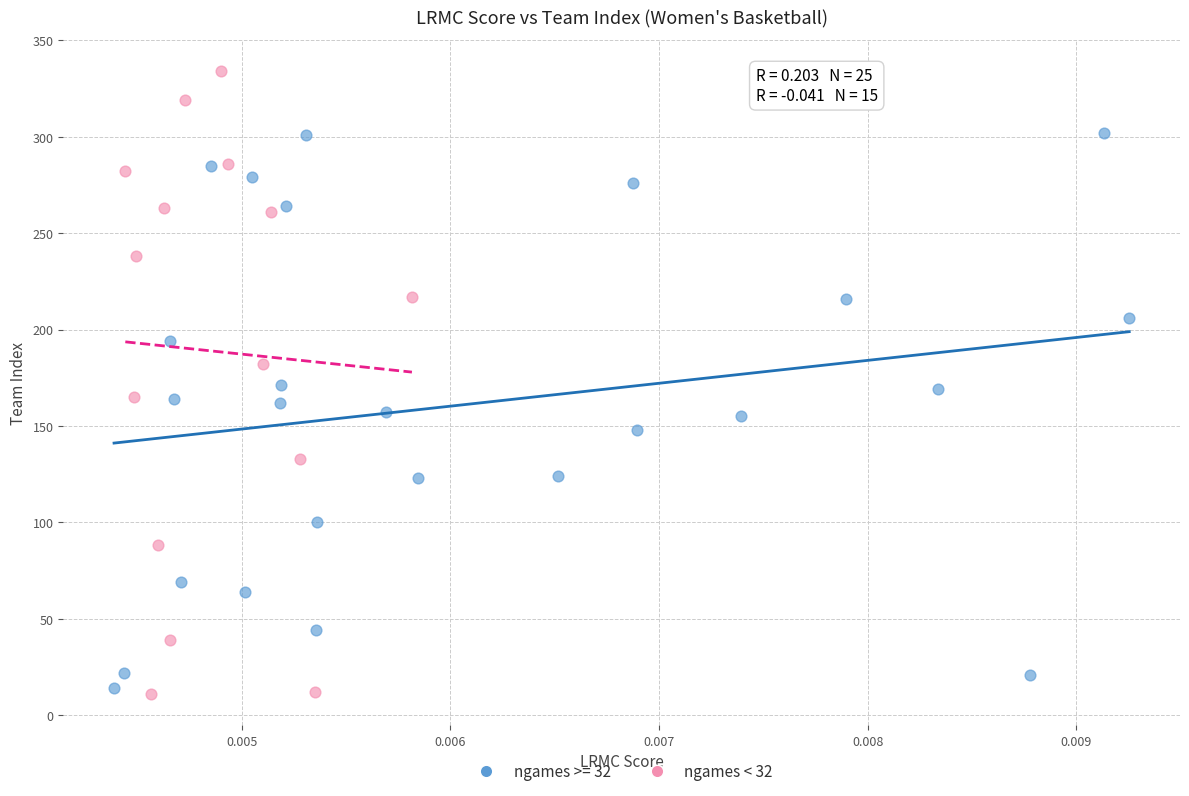

Which series has the widest spread of Y values?

ngames < 32